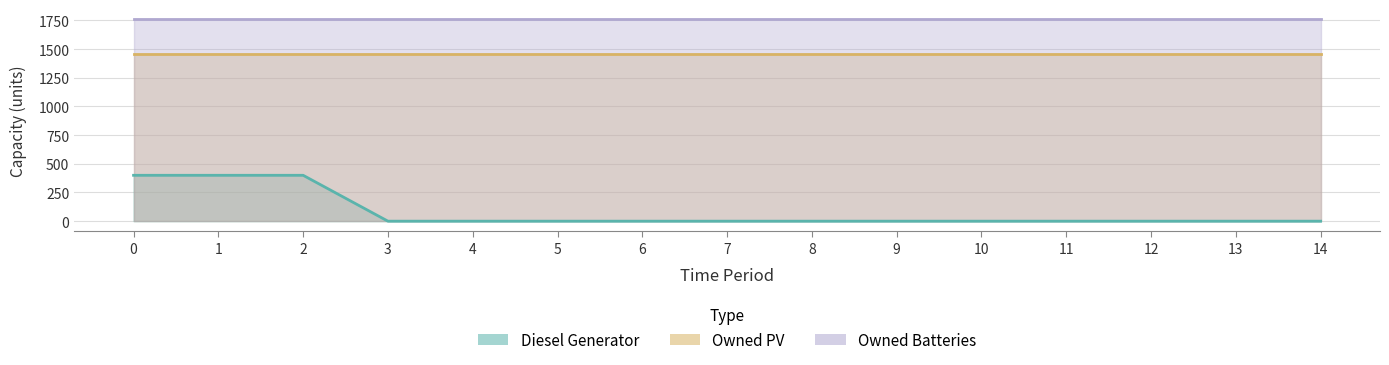

Reading left to right, list all the values displayed in this chart.

Diesel Generator: 0=400	1=400	2=400	3=0	4=0	5=0	6=0	7=0	8=0	9=0	10=0	11=0	12=0	13=0	14=0
Owned PV: 0=1461	1=1461	2=1461	3=1461	4=1461	5=1461	6=1461	7=1461	8=1461	9=1461	10=1461	11=1461	12=1461	13=1461	14=1461
Owned Batteries: 0=1762	1=1762	2=1762	3=1762	4=1762	5=1762	6=1762	7=1762	8=1762	9=1762	10=1762	11=1762	12=1762	13=1762	14=1762